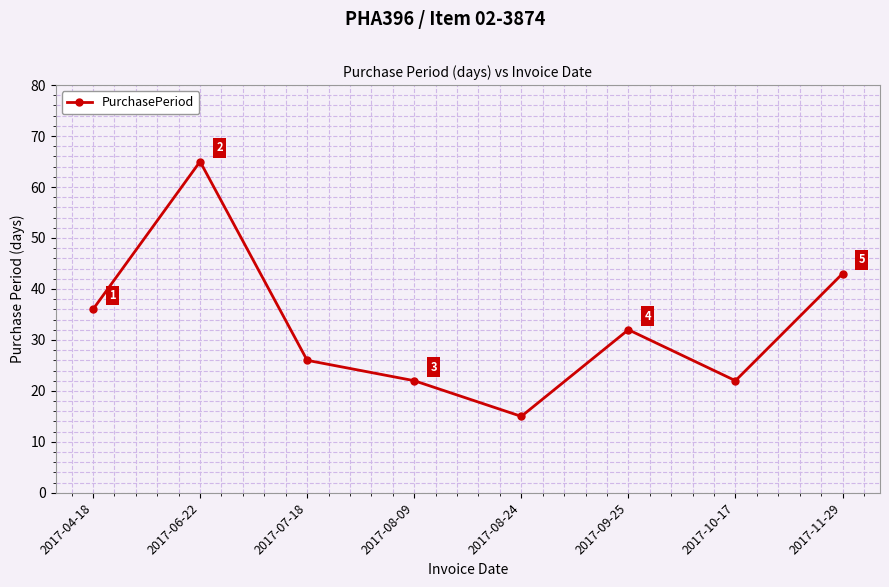

Count the number of categories in the chart.

8